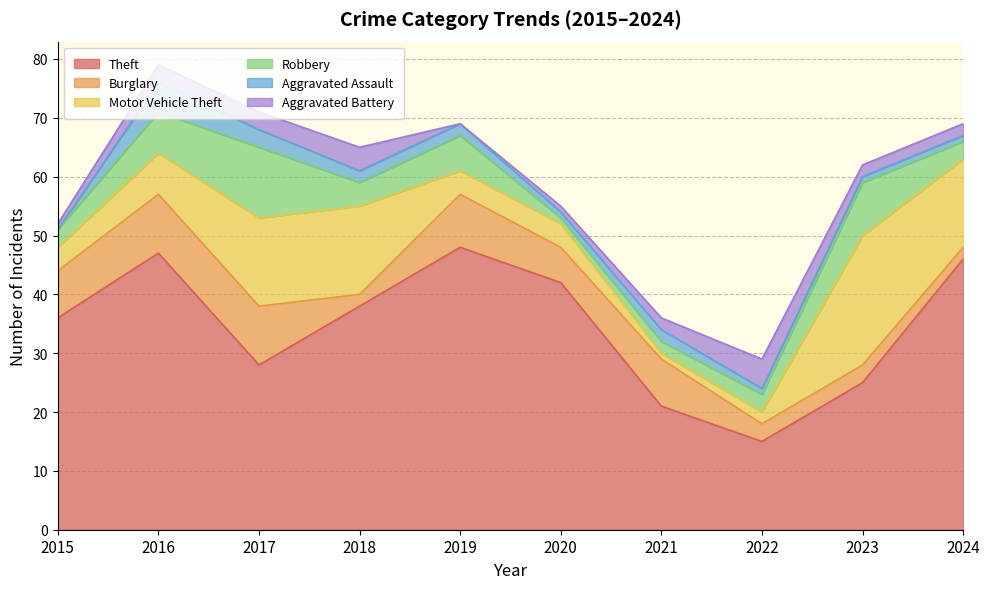

Reading right to left, what are all the values shown in this chart?

Theft: 46	25	15	21	42	48	38	28	47	36
Burglary: 2	3	3	8	6	9	2	10	10	8
Motor Vehicle Theft: 15	22	2	1	4	4	15	15	7	4
Robbery: 3	9	3	2	1	6	4	12	7	3
Aggravated Assault: 1	1	1	2	1	2	2	3	5	0
Aggravated Battery: 2	2	5	2	1	0	4	3	3	1